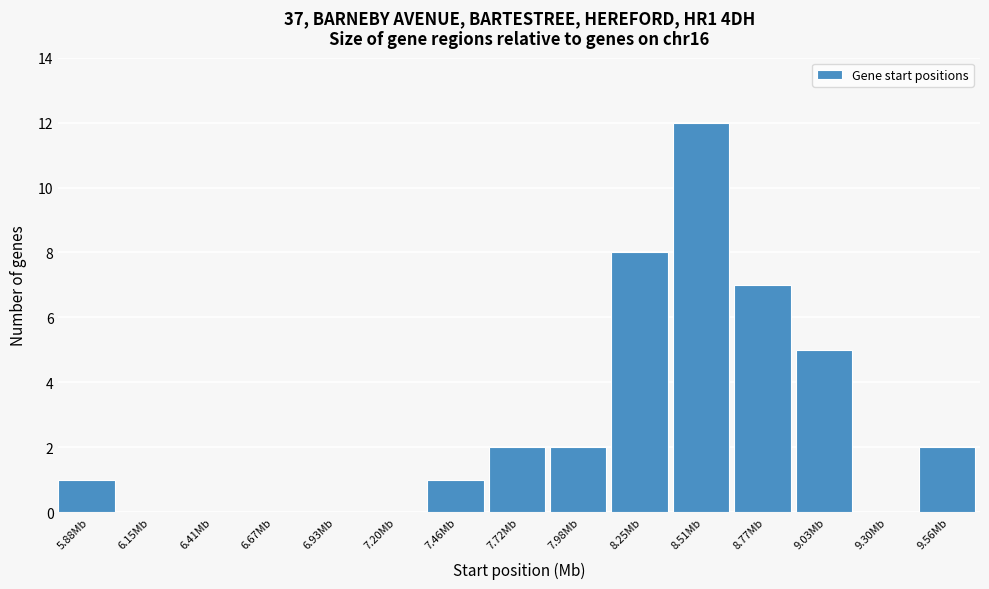

Reading right to left, list all the values displayed in this chart.

9.56Mb=2	9.30Mb=0	9.03Mb=5	8.77Mb=7	8.51Mb=12	8.25Mb=8	7.98Mb=2	7.72Mb=2	7.46Mb=1	7.20Mb=0	6.93Mb=0	6.67Mb=0	6.41Mb=0	6.15Mb=0	5.88Mb=1